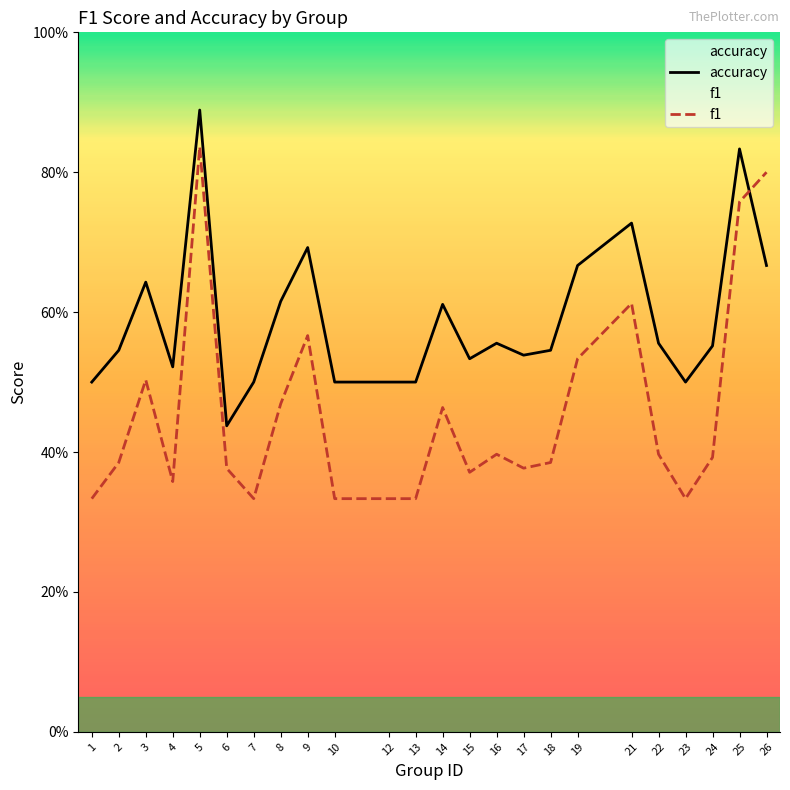

What is the average value of the accuracy series?

0.6